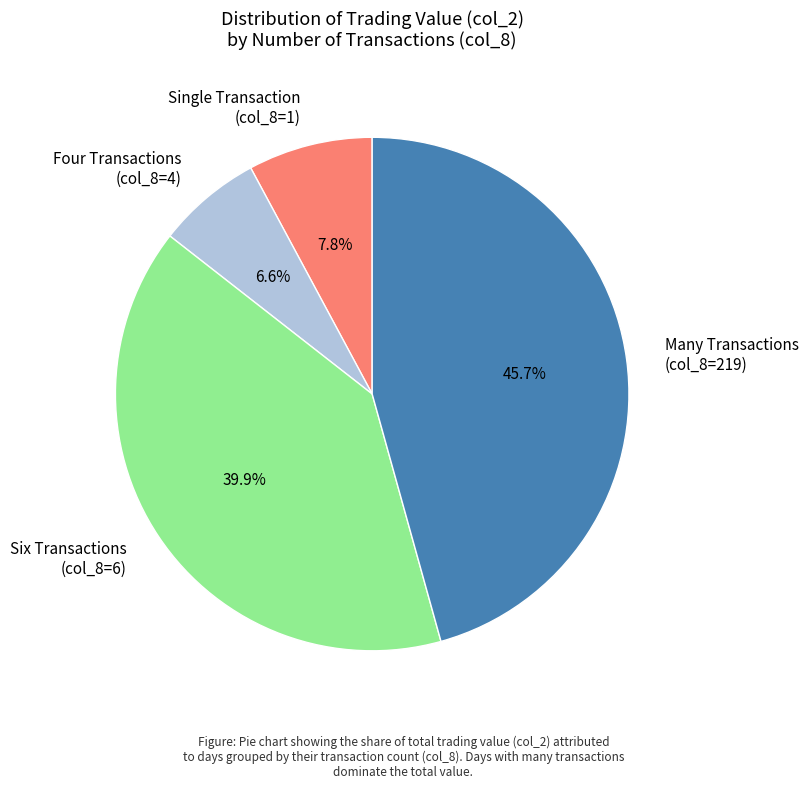

Between Single Transaction (col_8=1) and Four Transactions (col_8=4), which is larger?

Single Transaction (col_8=1)